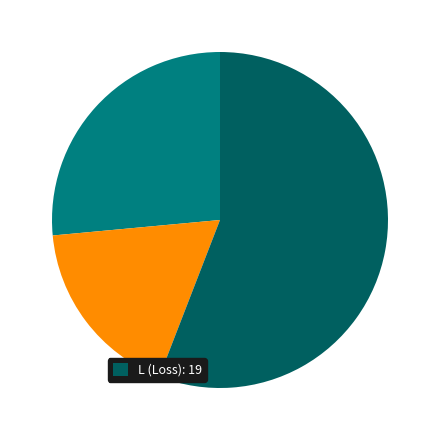

Does any single category account for the majority?

Yes